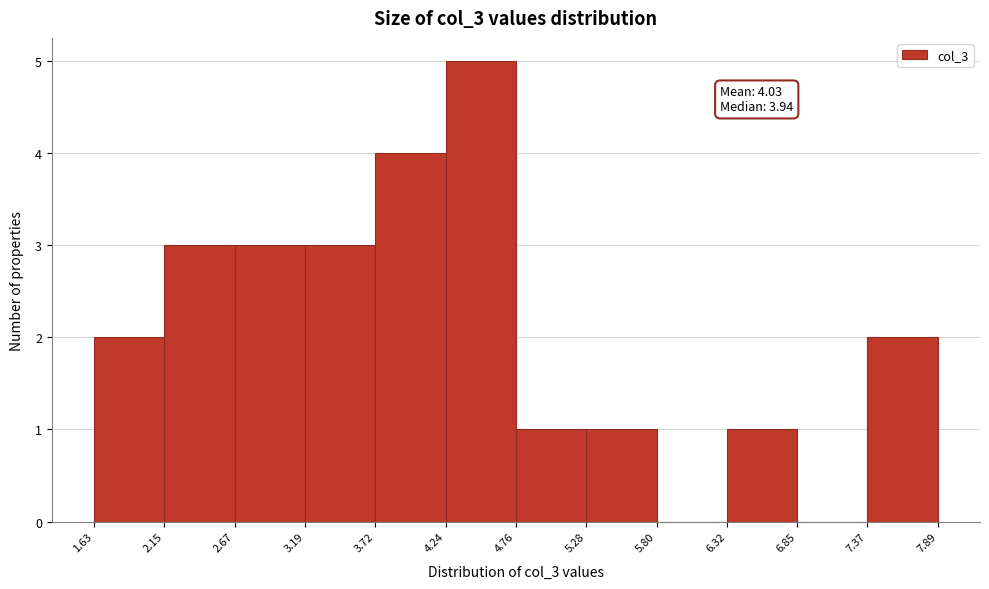

Over which range of the x-axis is the bar tallest?

4.24 to 4.76